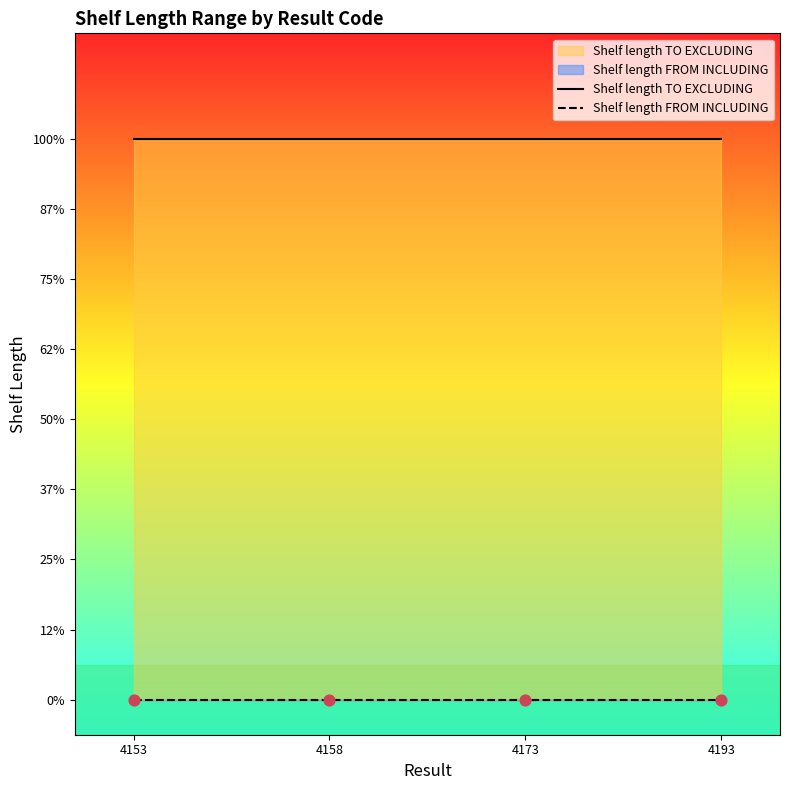

Which series has the largest total across all categories?

Shelf length TO EXCLUDING